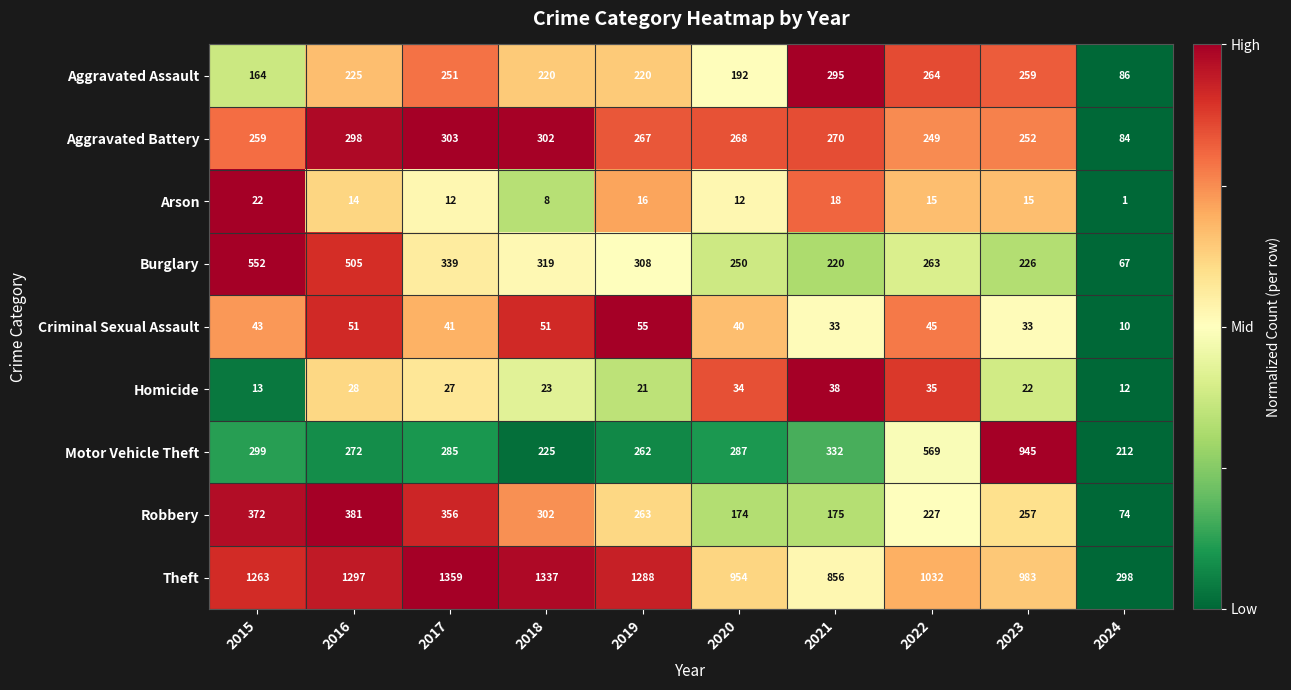

Which series has the largest range (max minus min)?

Theft